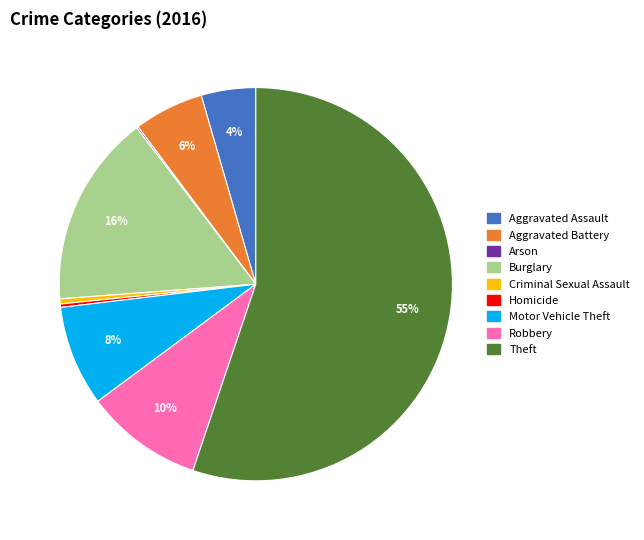

Between Criminal Sexual Assault and Aggravated Battery, which is larger?

Aggravated Battery